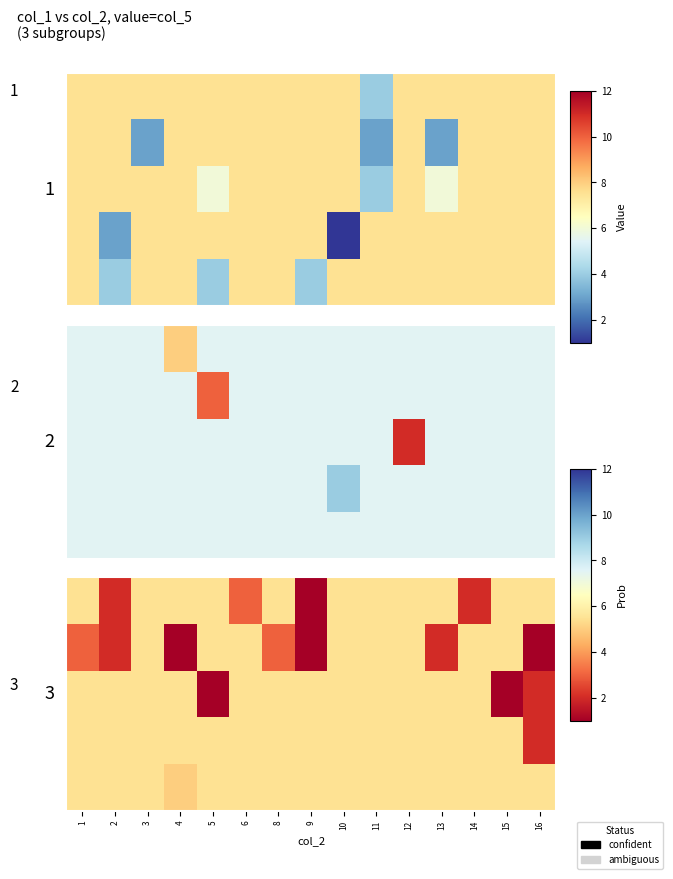

Which series has the largest range (max minus min)?

row_0